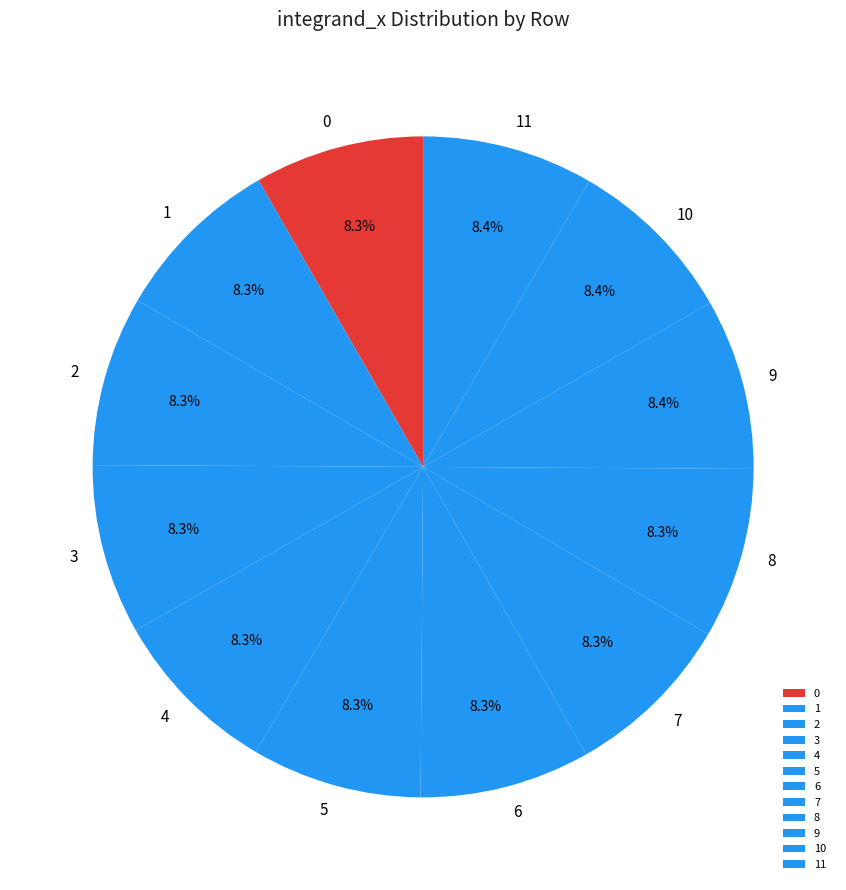

Is it true that 5 is 8% of the pie?

True